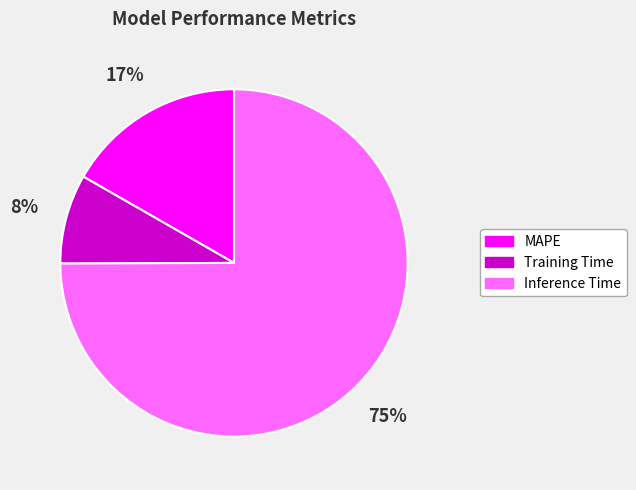

To the nearest percent, what is the combined percentage of MAPE and Training Time?

25%